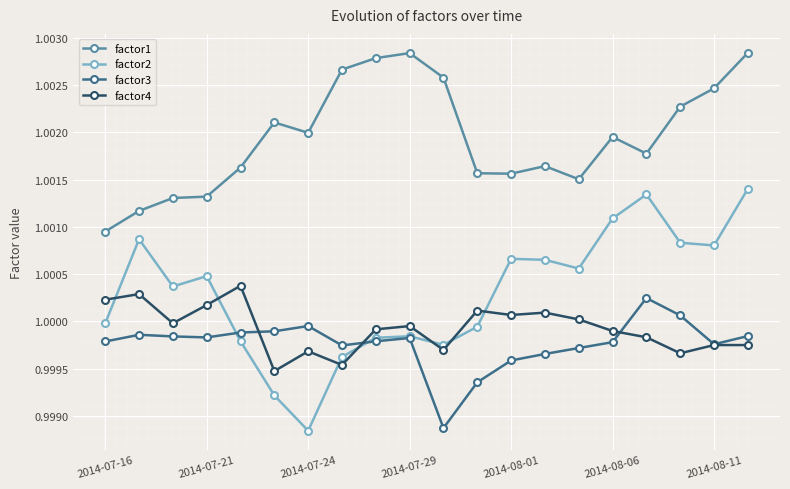

Which series has the largest total across all categories?

factor1